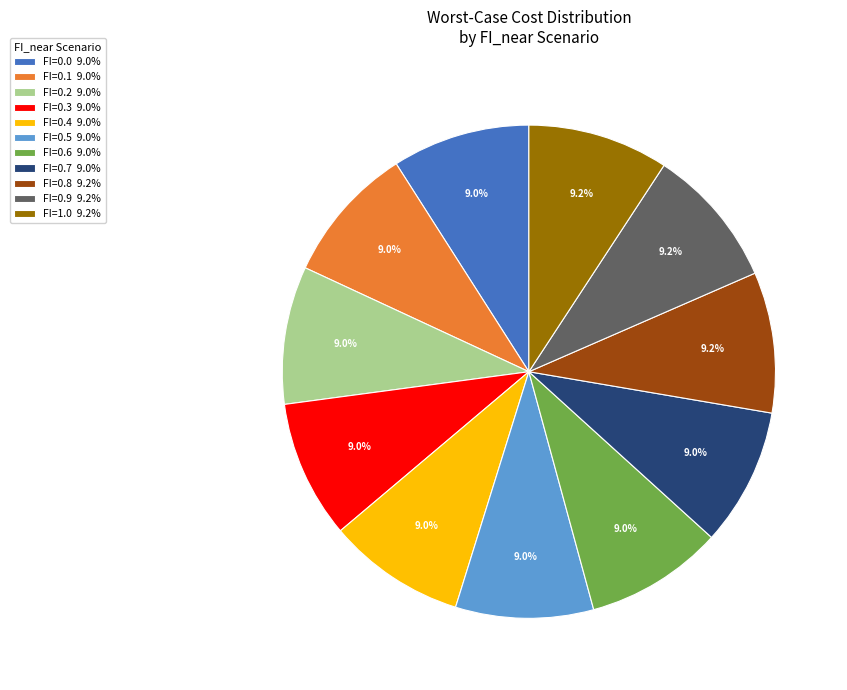

Is it true that FI=0.2 is 1% of the pie?

False